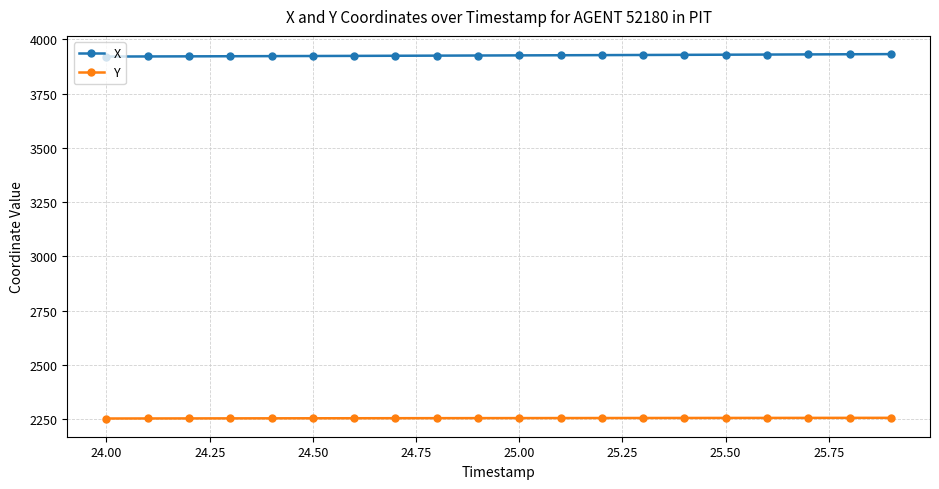

Does the chart have visible grid lines?

Yes